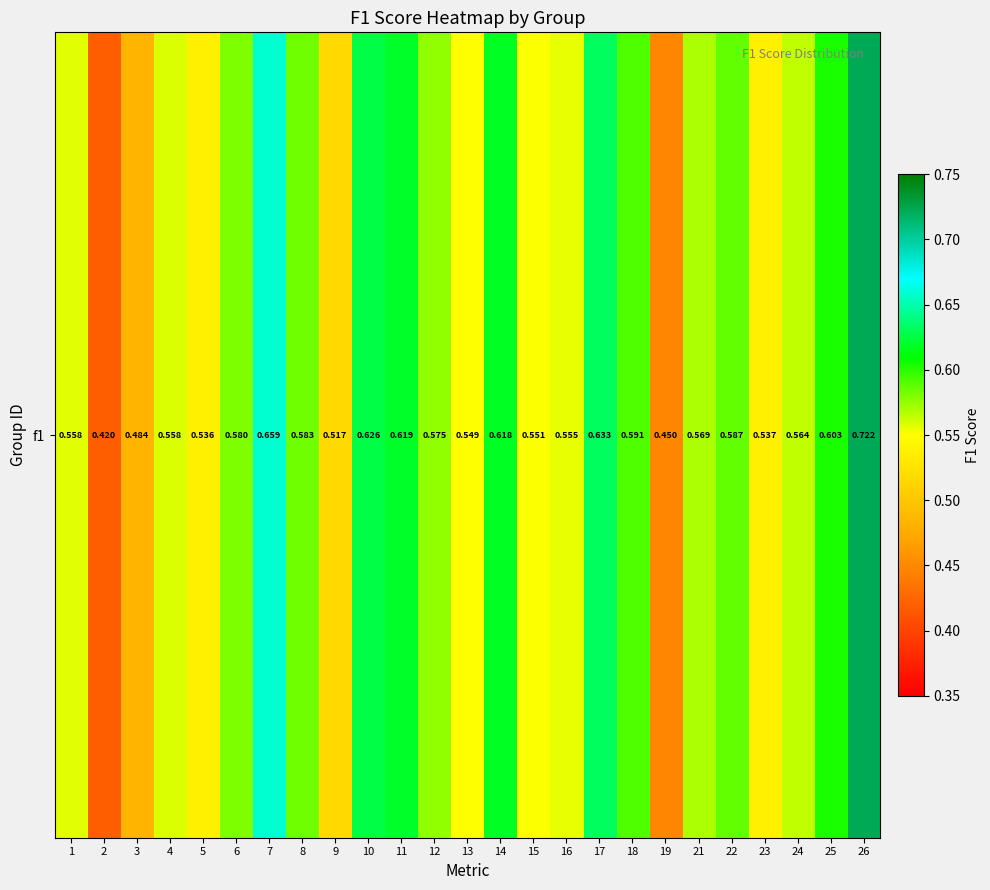

Is it true that the value at 25 is 0.6?

True